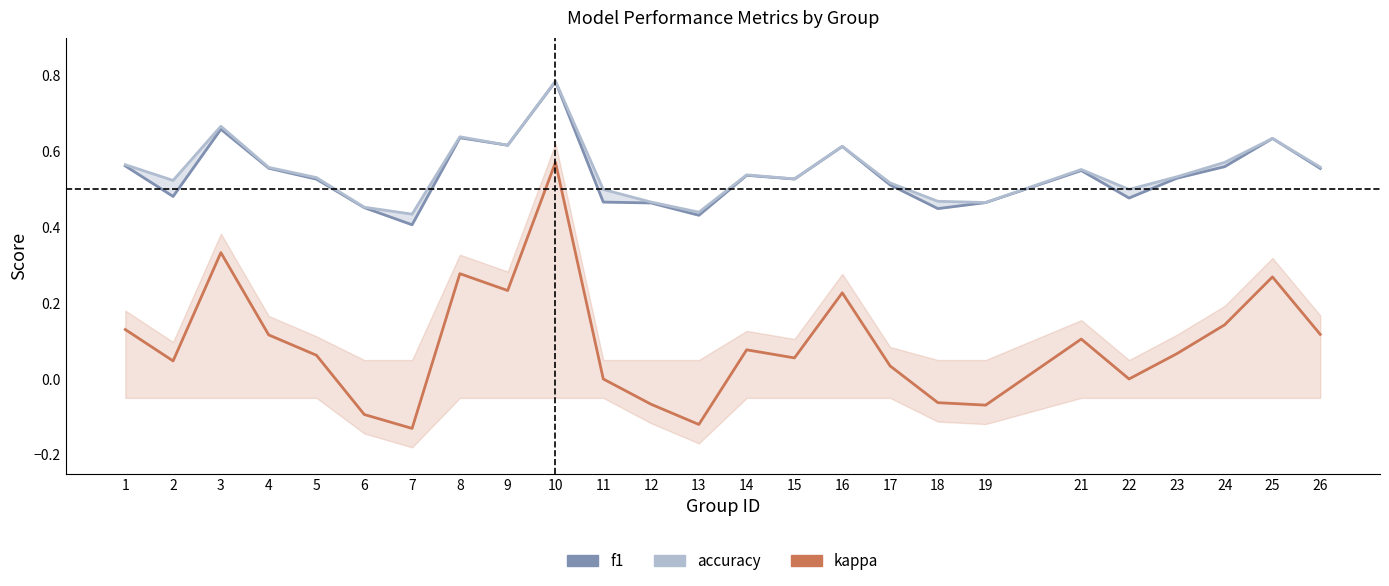

Rank the series at 14 from highest to lowest value.

accuracy, f1, kappa